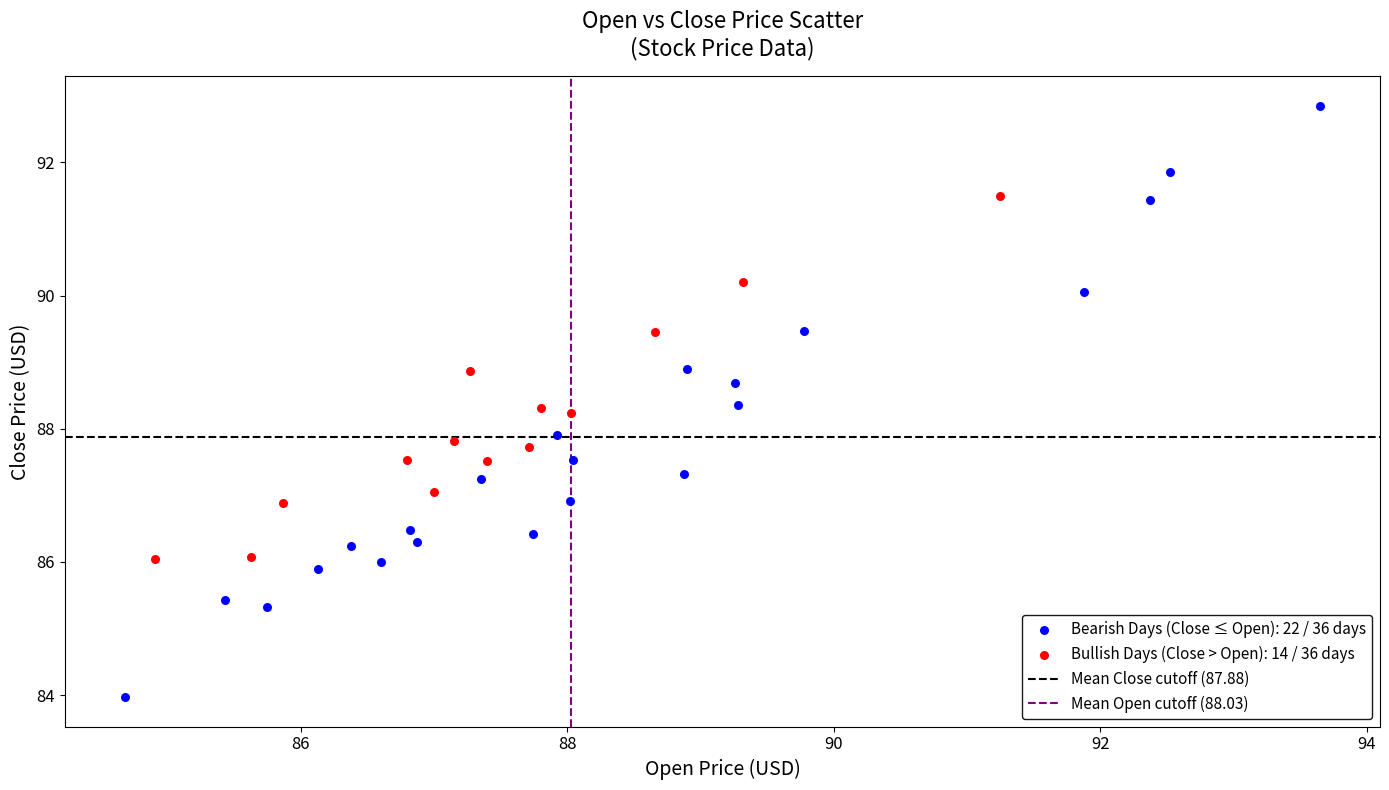

Which series reaches the minimum Y coordinate?

Bearish Days (Close ≤ Open): 22 / 36 days